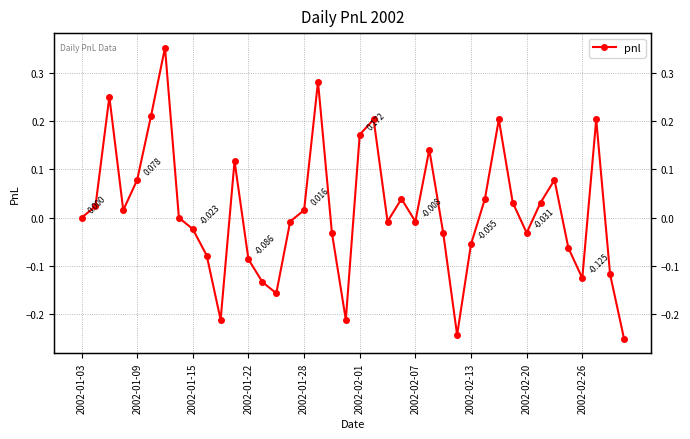

Where is the data nearest to the value 0?

2002-01-03